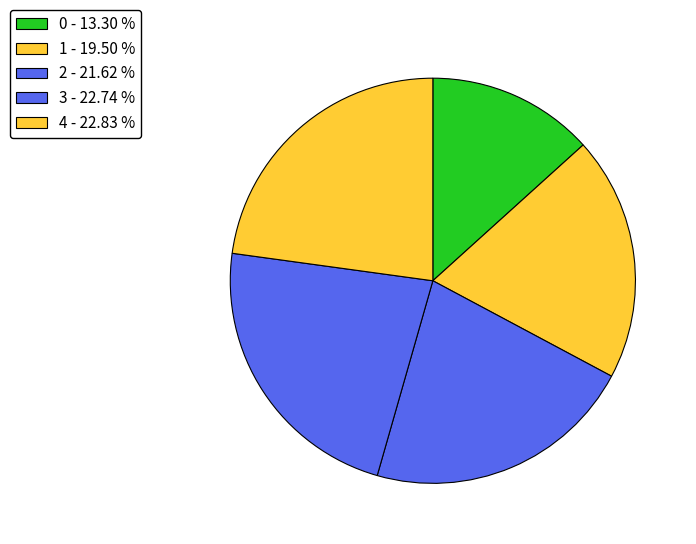

Is it true that 2 is 22% of the pie?

True